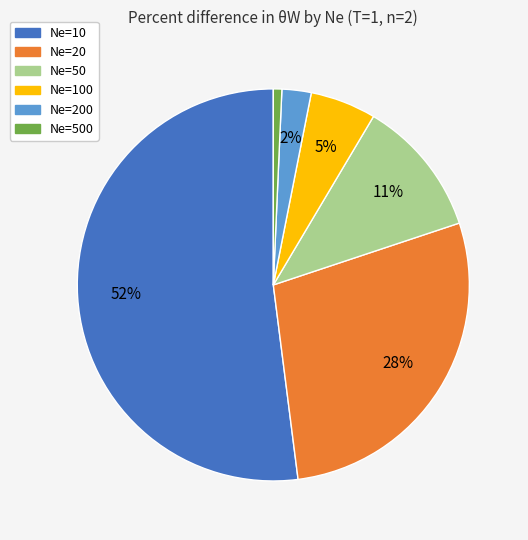

Which slice is the largest?

Ne=10